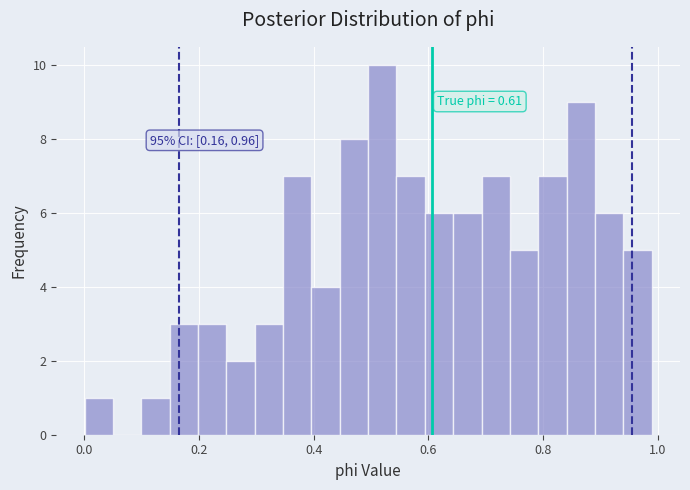

Read against the x-axis, roughly where is the centre of the tallest bar?

0.52